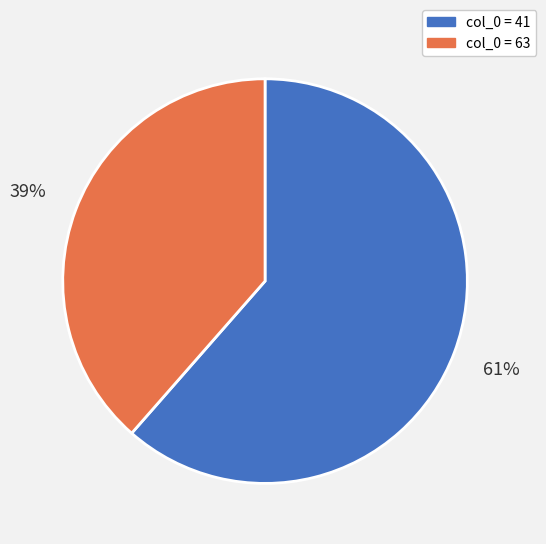

How many segments does this pie chart have?

2